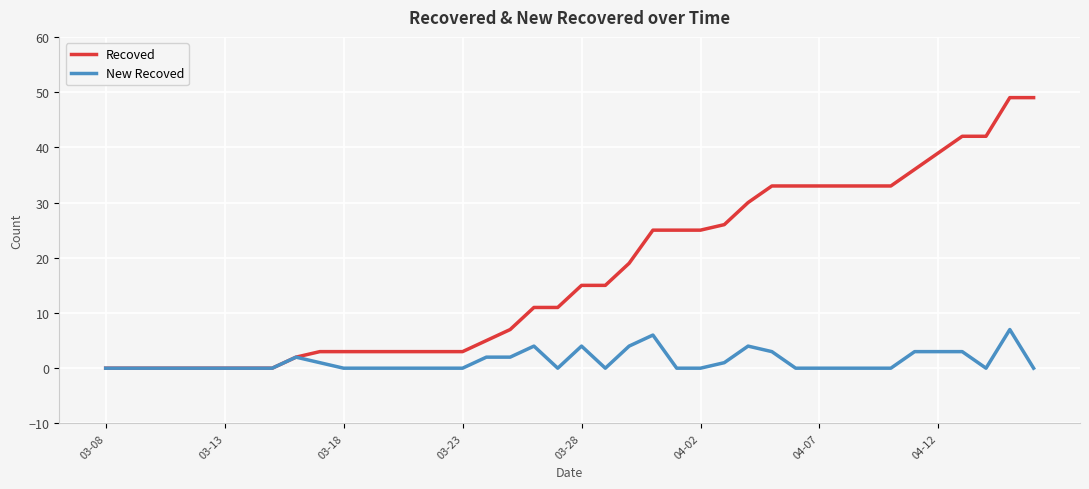

Which series has the widest spread of values?

Recoved